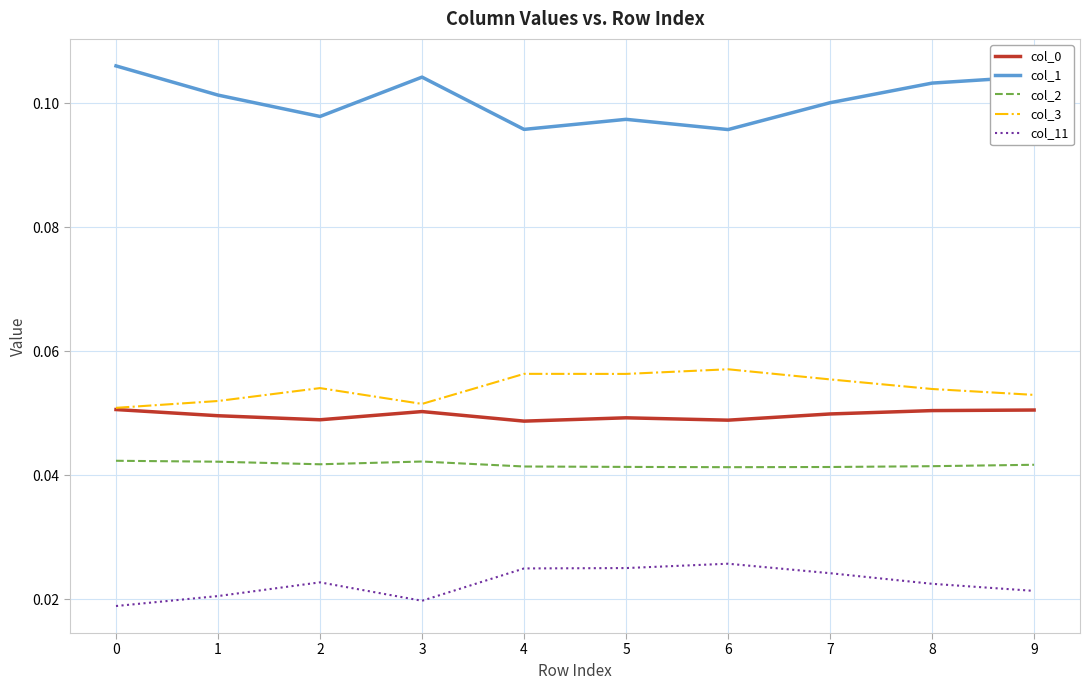

Is it true that col_1 equals 0.1 at 7?

True